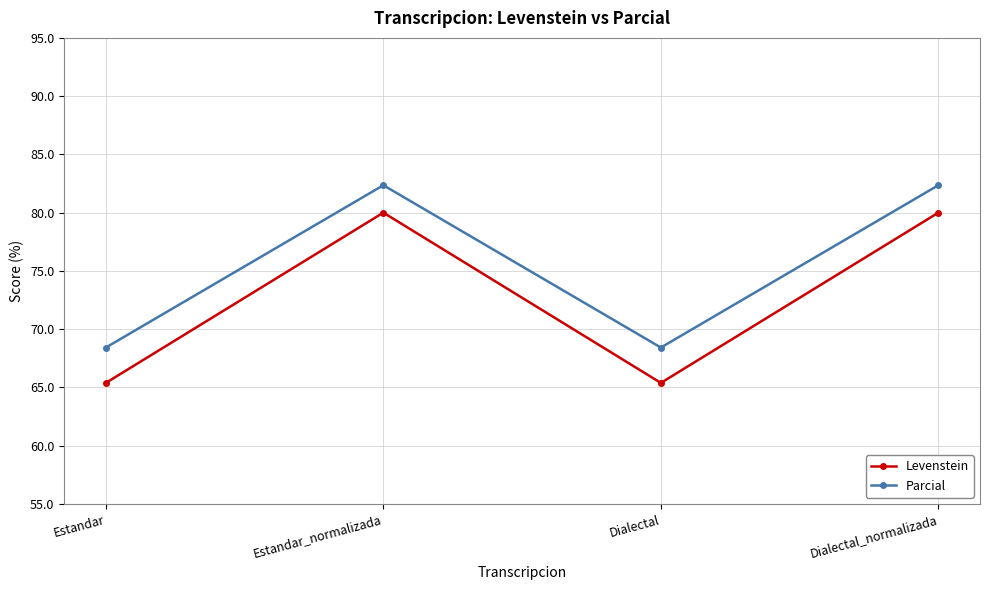

True or false: Parcial and Levenstein intersect in this chart.

False